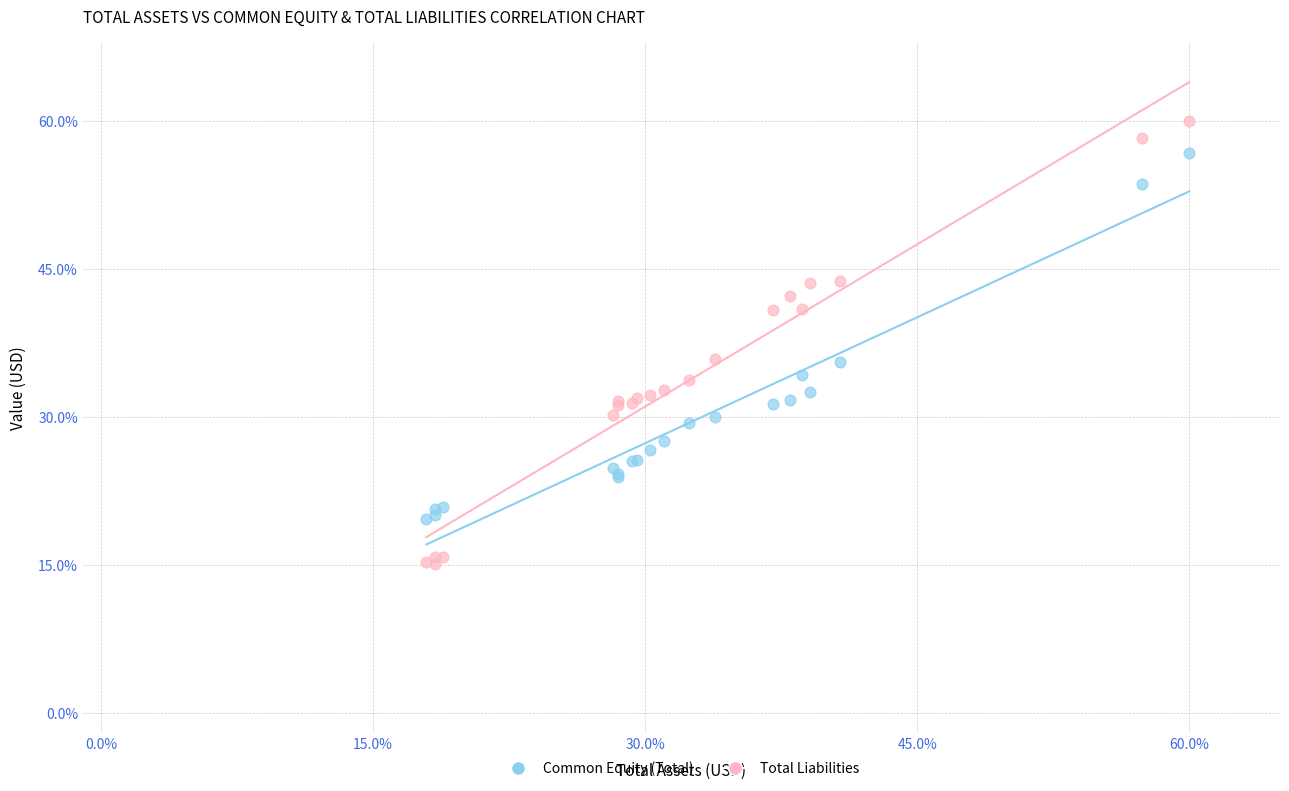

Which series contains the lowest Y value?

Total Liabilities